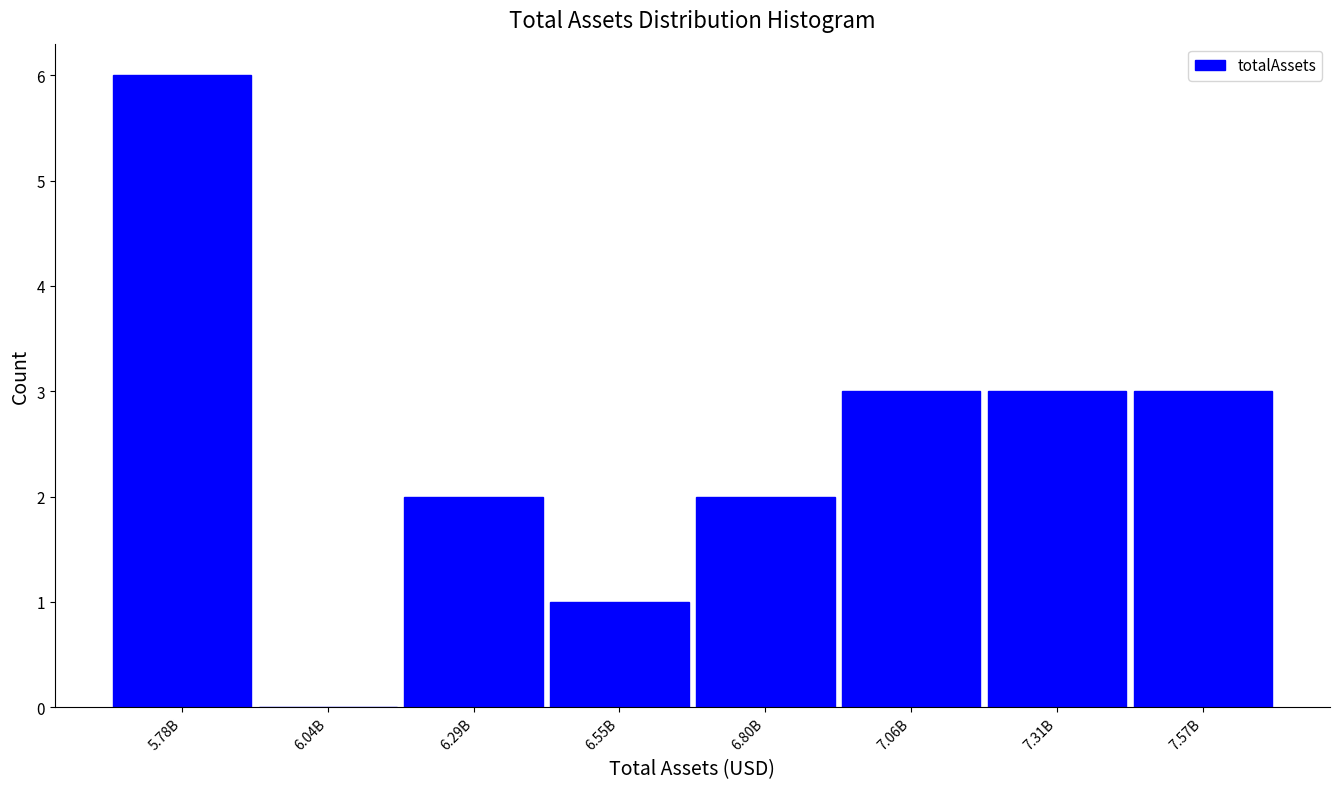

Reading right to left, list all the values displayed in this chart.

7.57B=3	7.31B=3	7.06B=3	6.80B=2	6.55B=1	6.29B=2	6.04B=0	5.78B=6